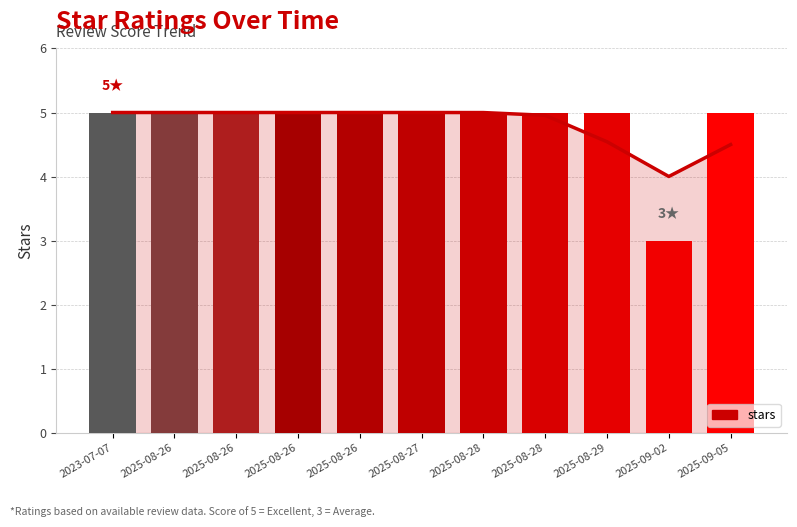

True or false: the data shows 3 at 2025-08-28.

False